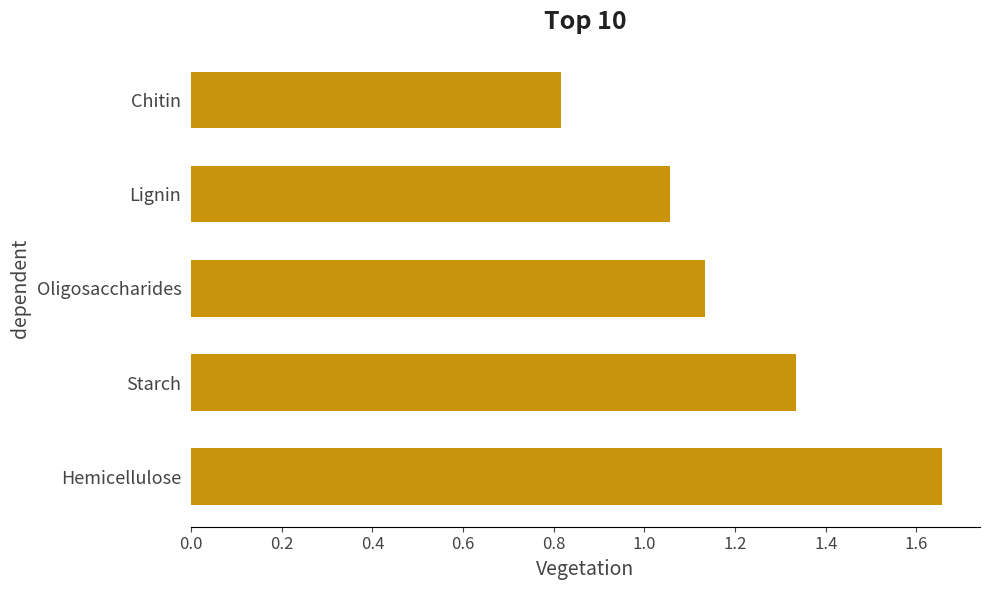

List the labels in order of value, smallest first.

Chitin, Lignin, Oligosaccharides, Starch, Hemicellulose